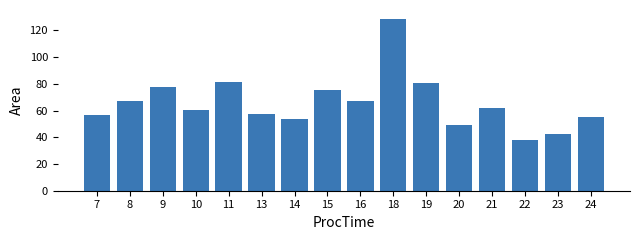

At which category does the chart reach its peak across all series?

18